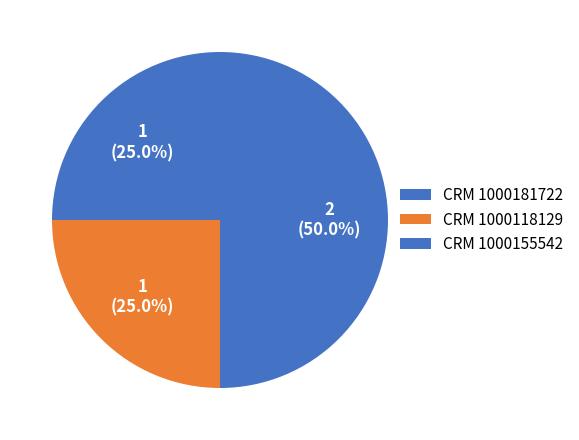

Count the number of slices in the pie.

3